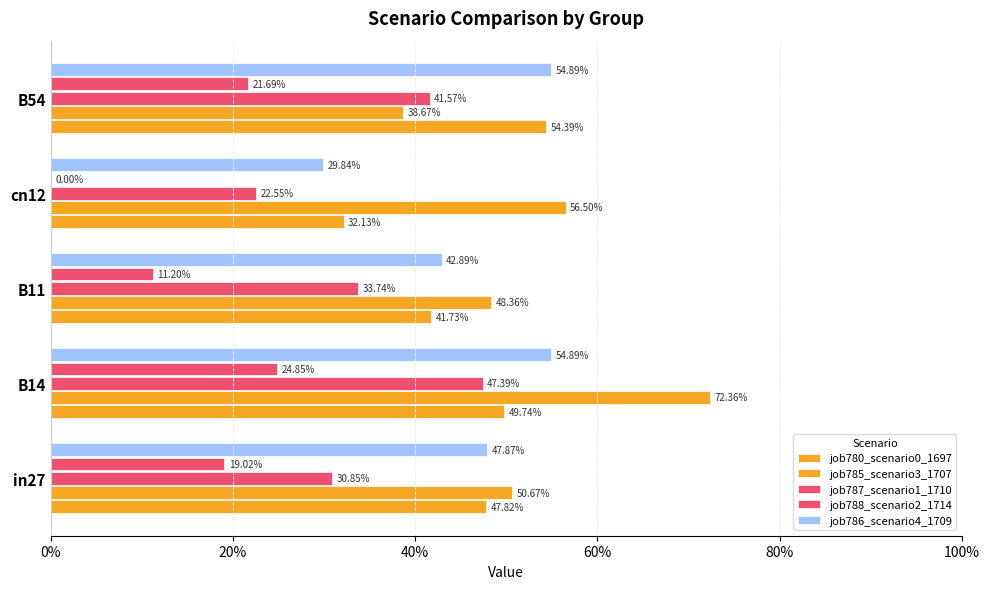

List the series in order of their peak value, lowest first.

job788_scenario2_1714, job787_scenario1_1710, job780_scenario0_1697, job786_scenario4_1709, job785_scenario3_1707